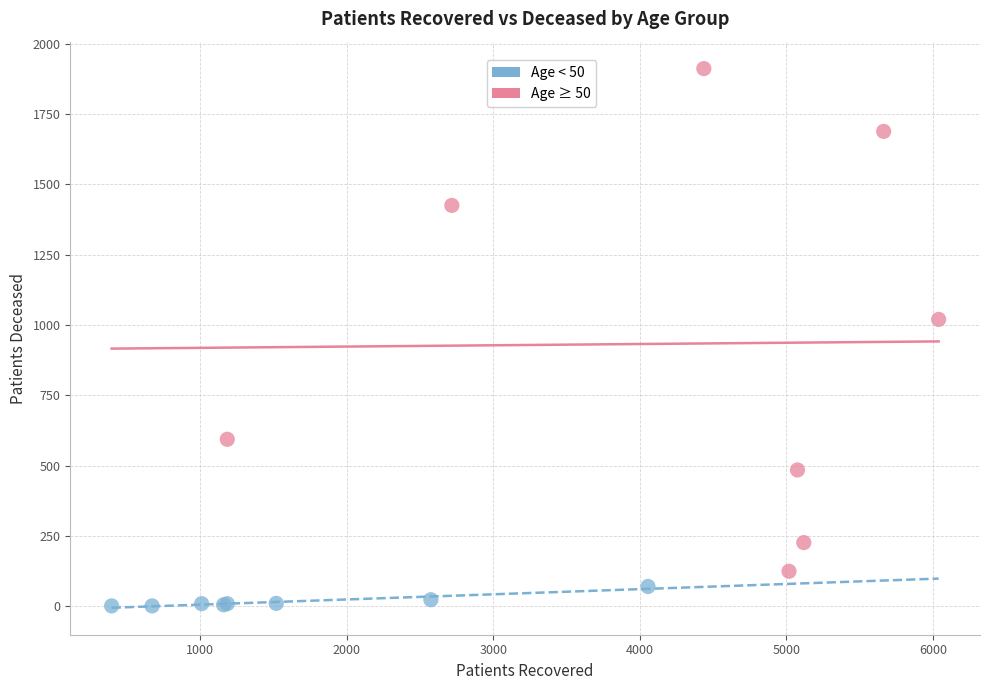

Which series contains the lowest Y value?

Age < 50